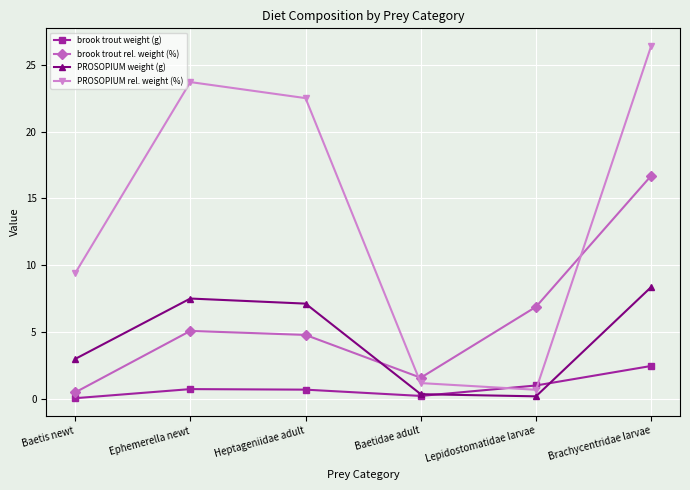

What is the average value of the brook trout weight (g) series?

0.9